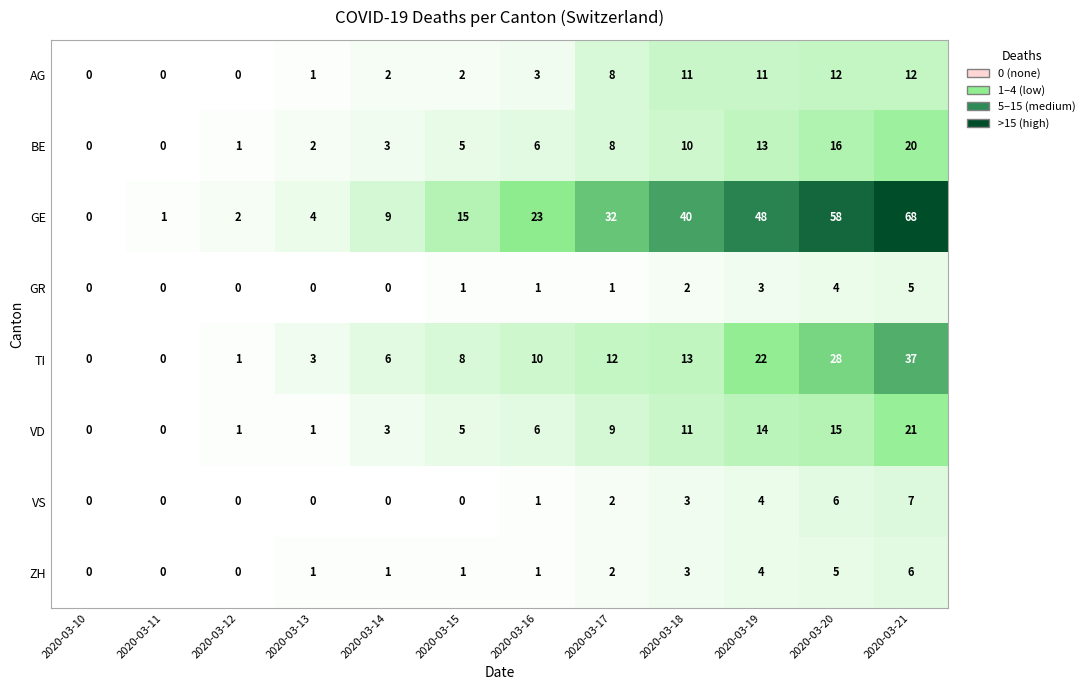

How many series are shown in this chart?

8